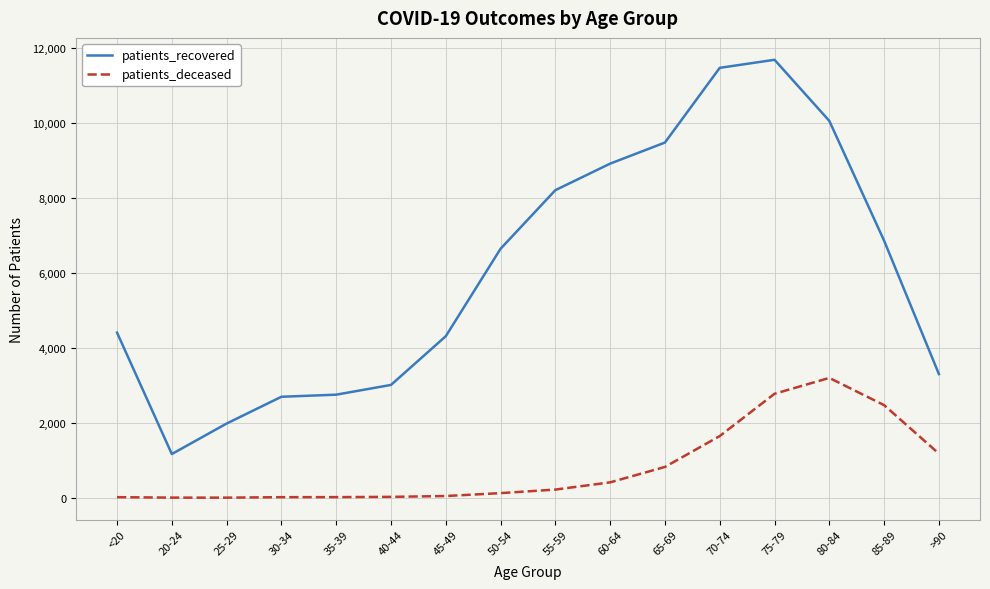

What position from the left is 80-84?

14